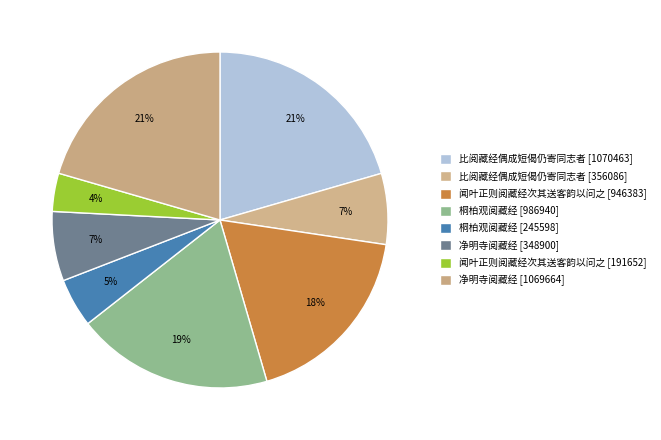

Count the number of slices in the pie.

8